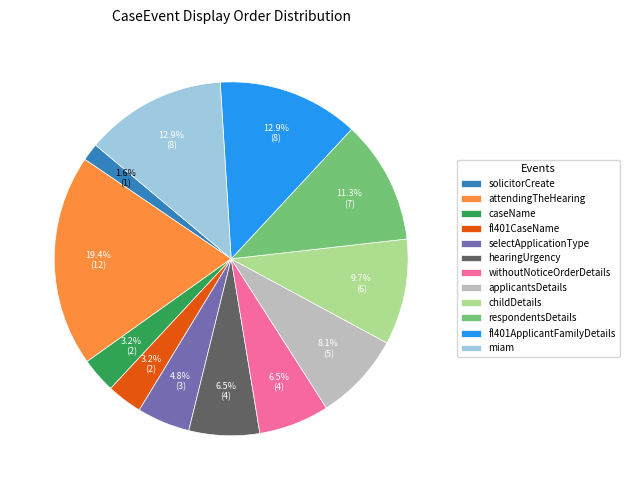

What percentage is the respondentsDetails slice, to the nearest percent?

11%